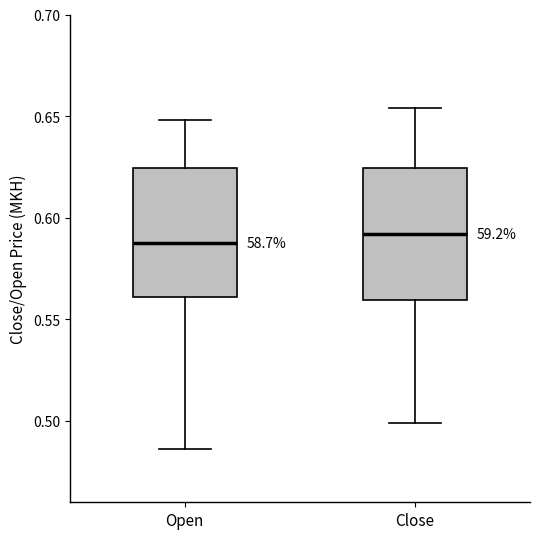

Where is the upper edge of the box for Open on the y-axis? The values are not printed on the chart, so give them approximately, as read against the axis.

0.625